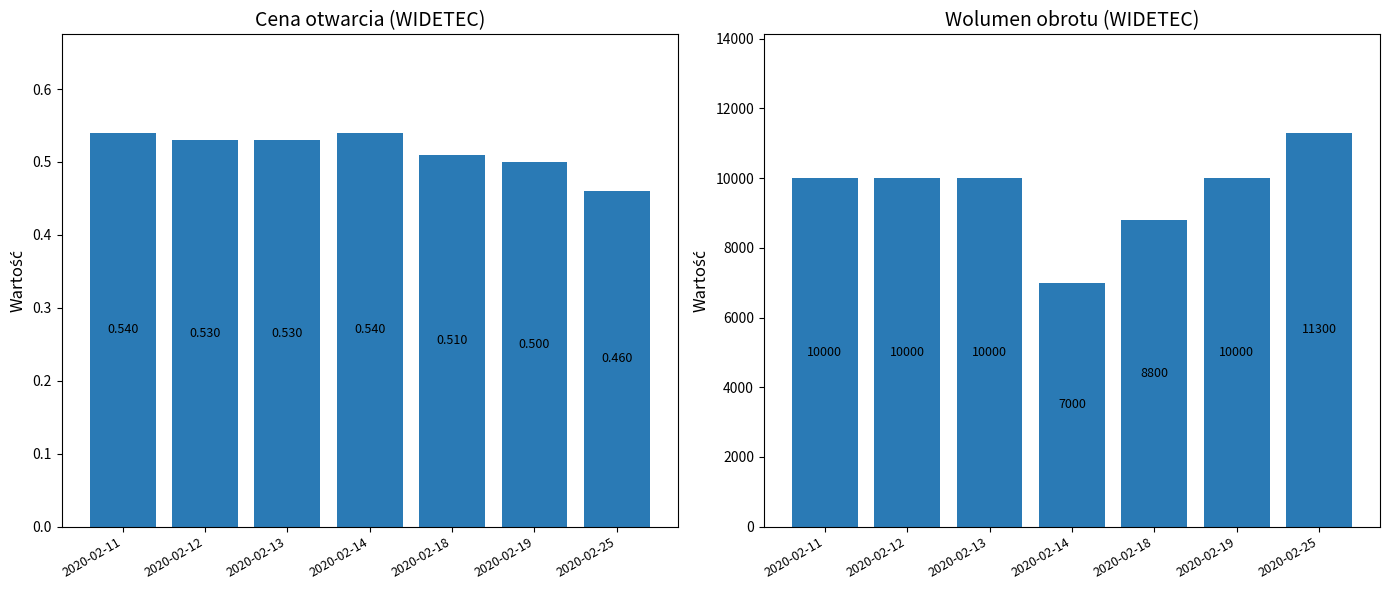

List the labels in order of vol value, smallest first.

2020-02-14, 2020-02-18, 2020-02-11, 2020-02-12, 2020-02-13, 2020-02-19, 2020-02-25